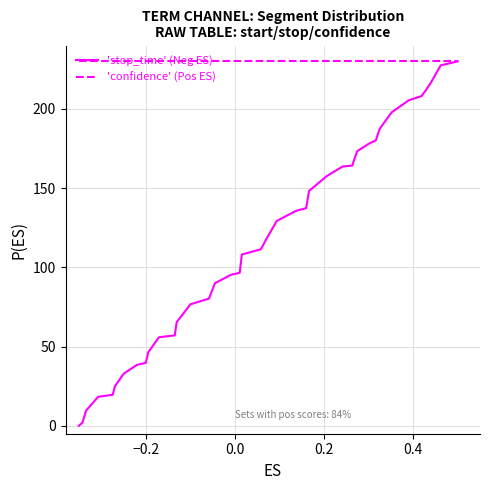

Rank the series by their average value, from lowest to highest.

'stop_time' (Neg ES), 'confidence' (Pos ES)